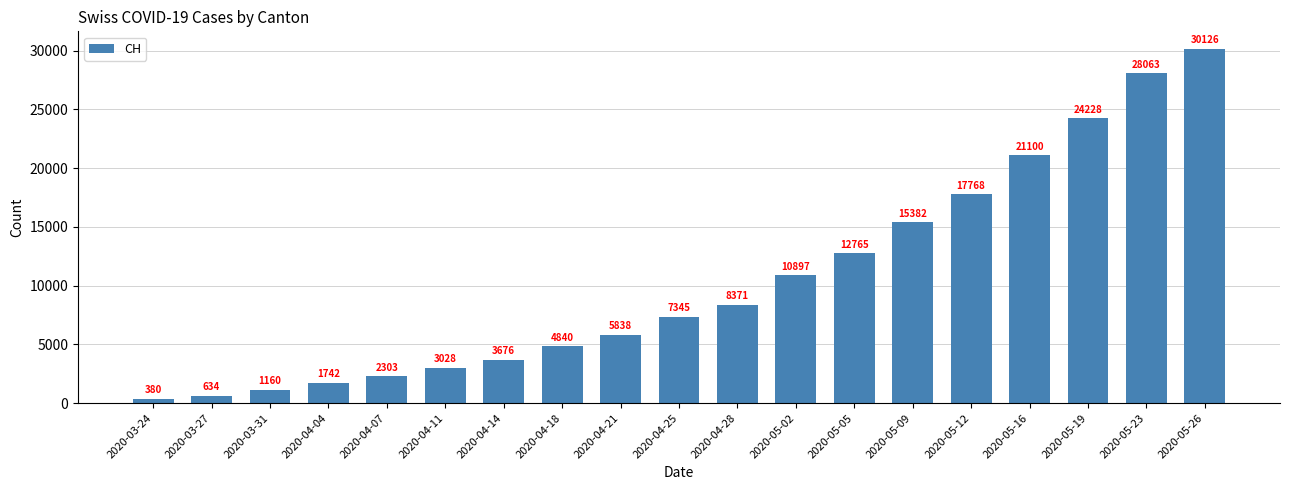

The chart shows a value of 11661 at 2020-04-25. True or false?

False